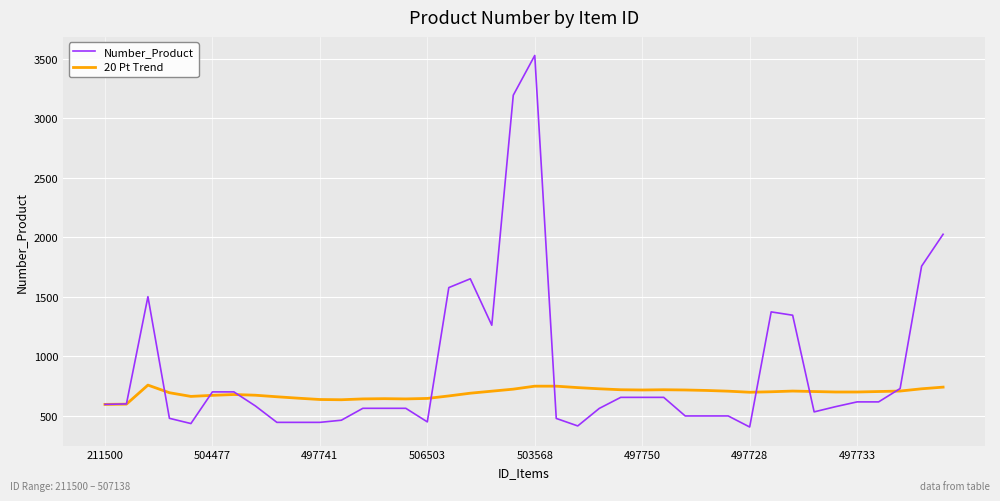

Which series ends up on top after the final intersection of 20 Pt Trend and Number_Product?

Number_Product